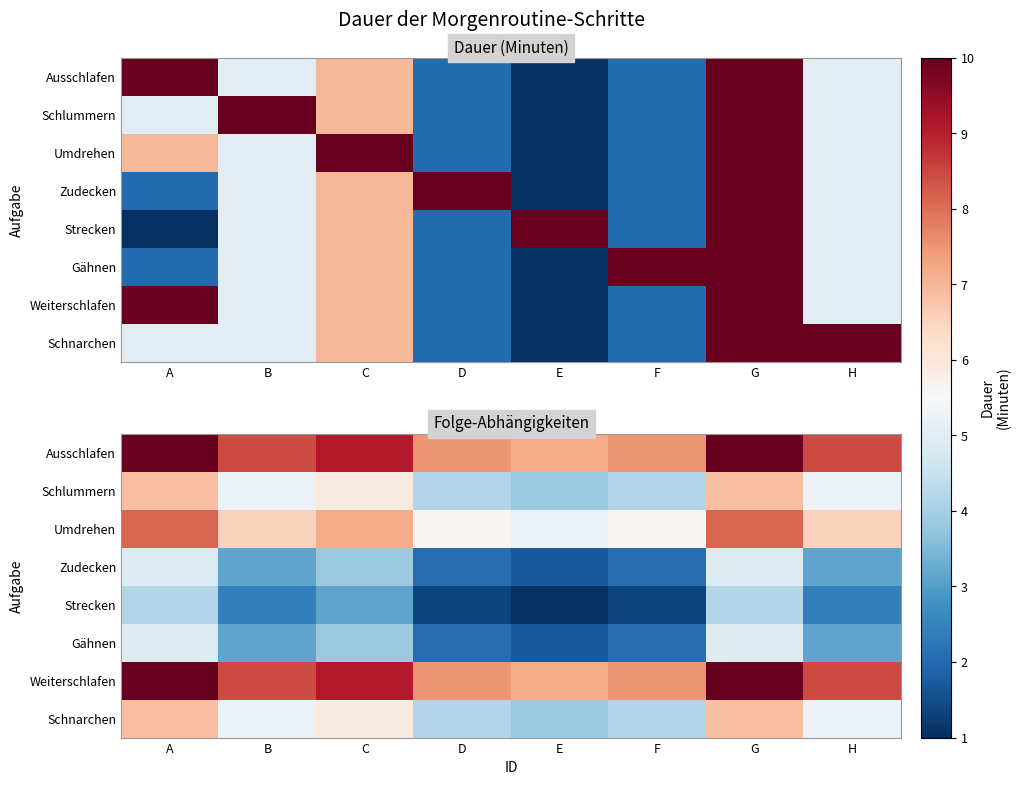

Which series has the largest total across all categories?

Ausschlafen